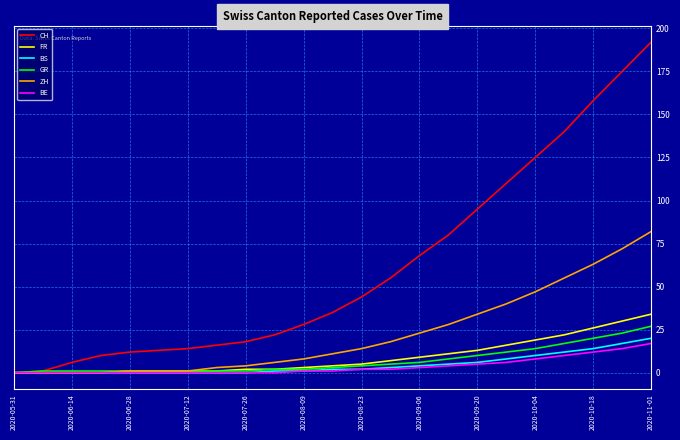

List the series in order of their peak value, lowest first.

BE, BS, GR, FR, ZH, CH